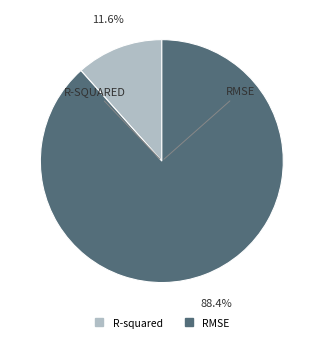

What percentage is NOT represented by R-squared?

88.4%